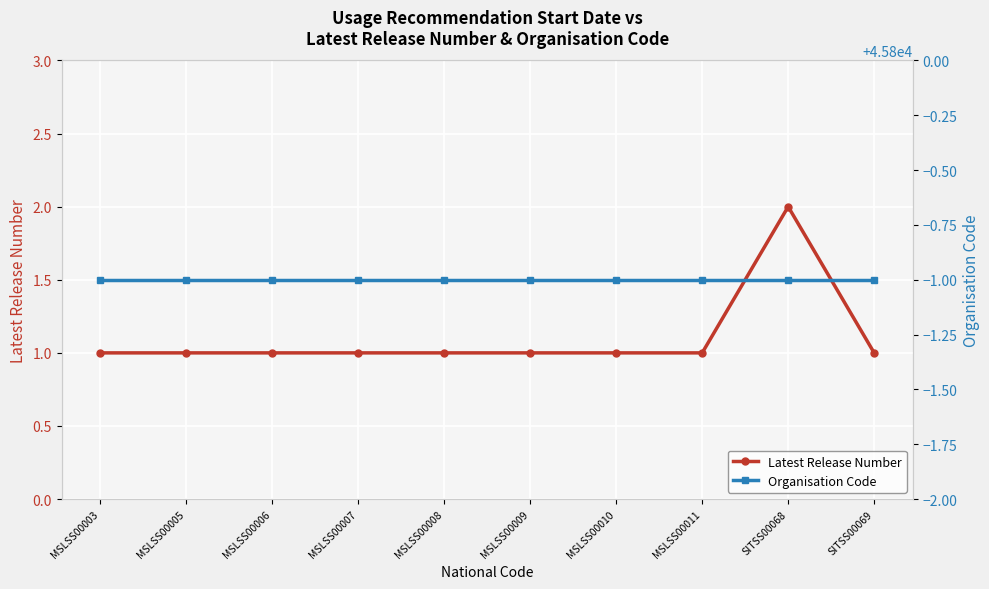

Count the number of data series in this chart.

2